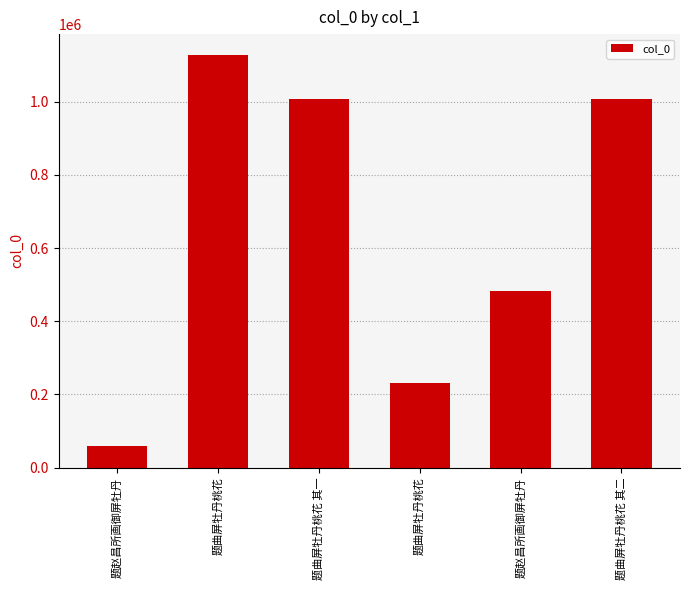

What is the greatest value displayed?

1128448